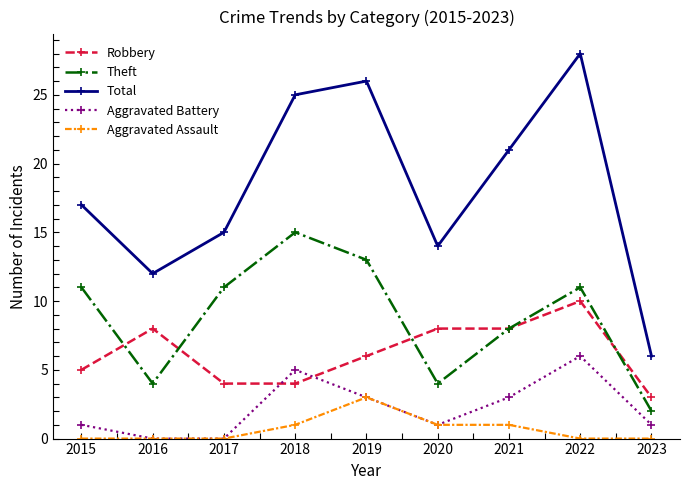

The Aggravated Assault series shows 0 at 2022. True or false?

True